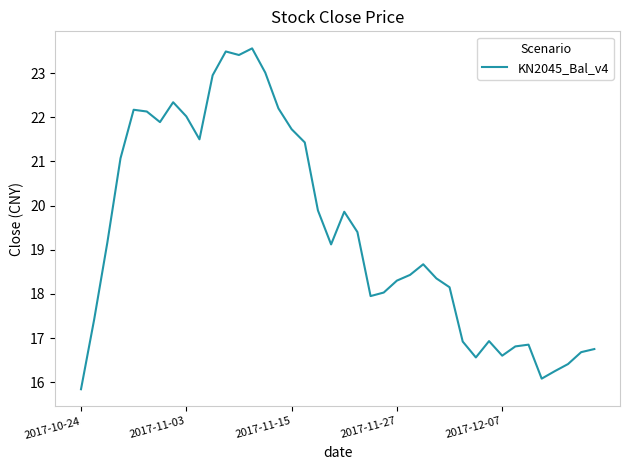

What is the minimum value shown in the chart?

15.8